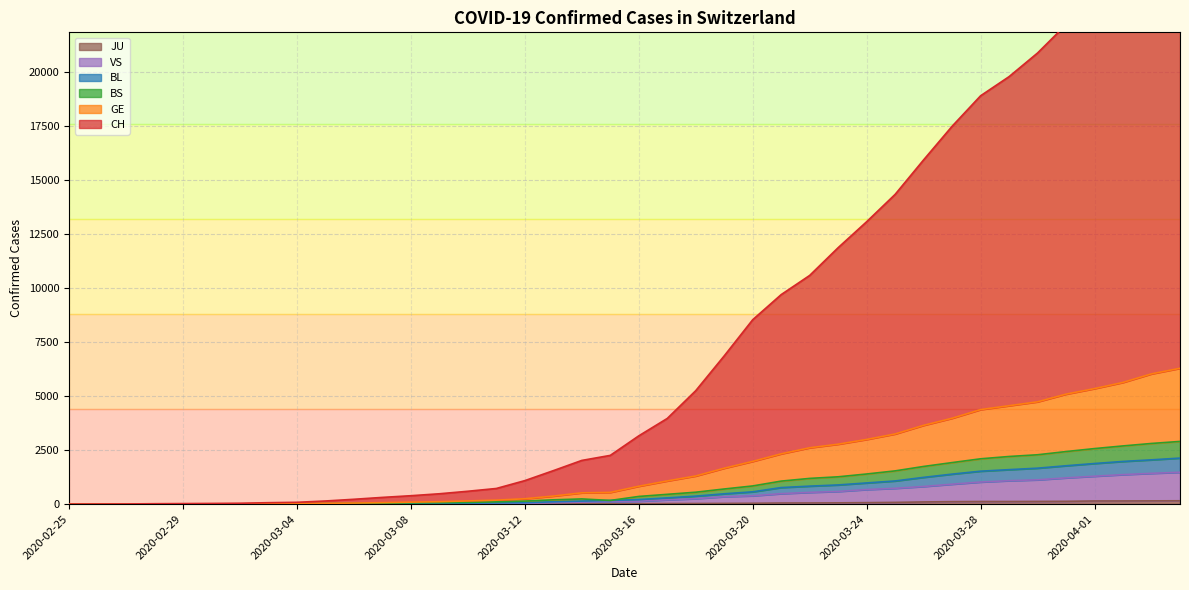

Does the chart have visible grid lines?

Yes